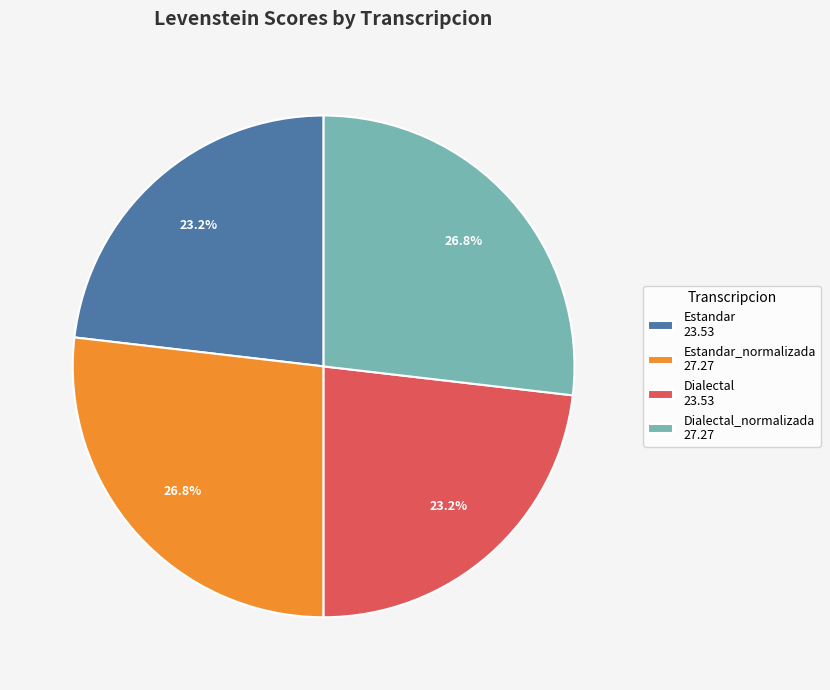

Combined, what portion of the pie is Estandar 23.53 and Dialectal_normalizada 27.27?

50.0%